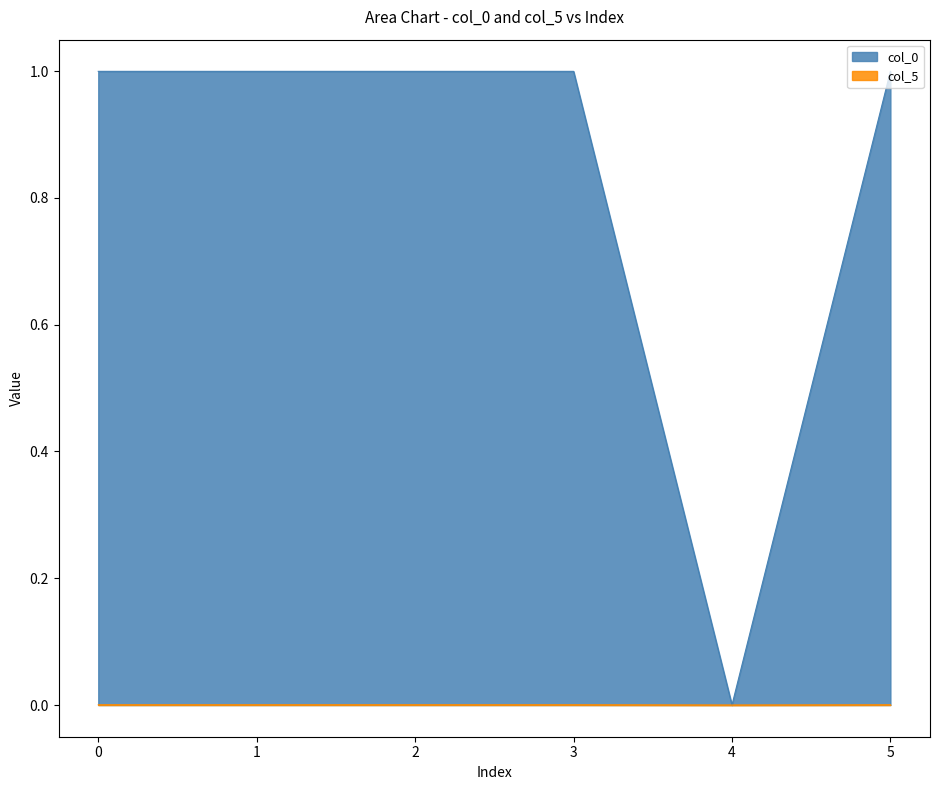

Where is col_5 nearest to the value 0?

4